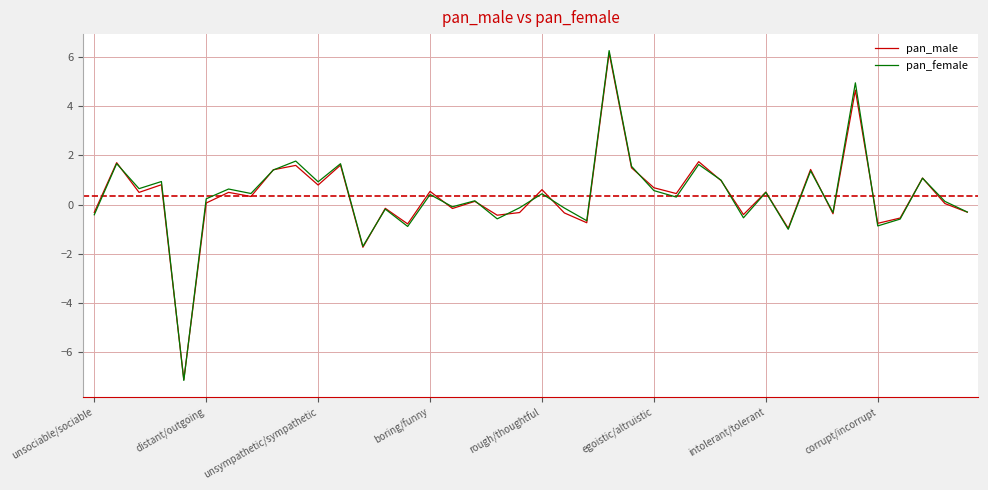

Which series has the widest spread of values?

pan_female